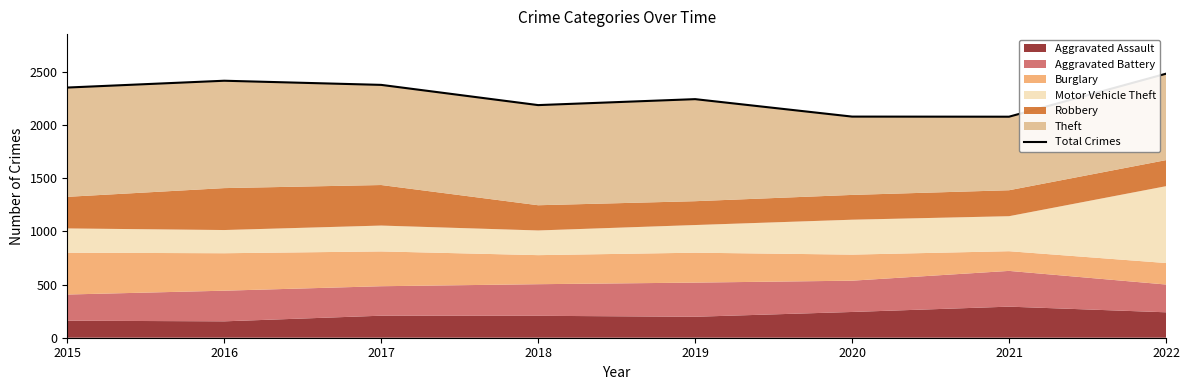

What is the value of the 1st point from the left?

2351